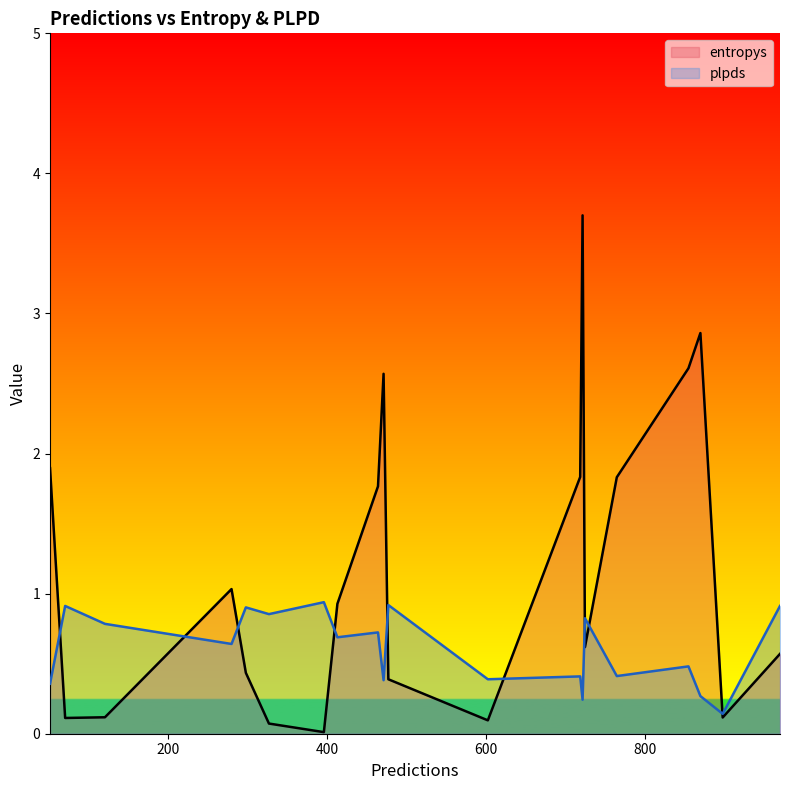

At how many categories does at least one series exceed 1?

9